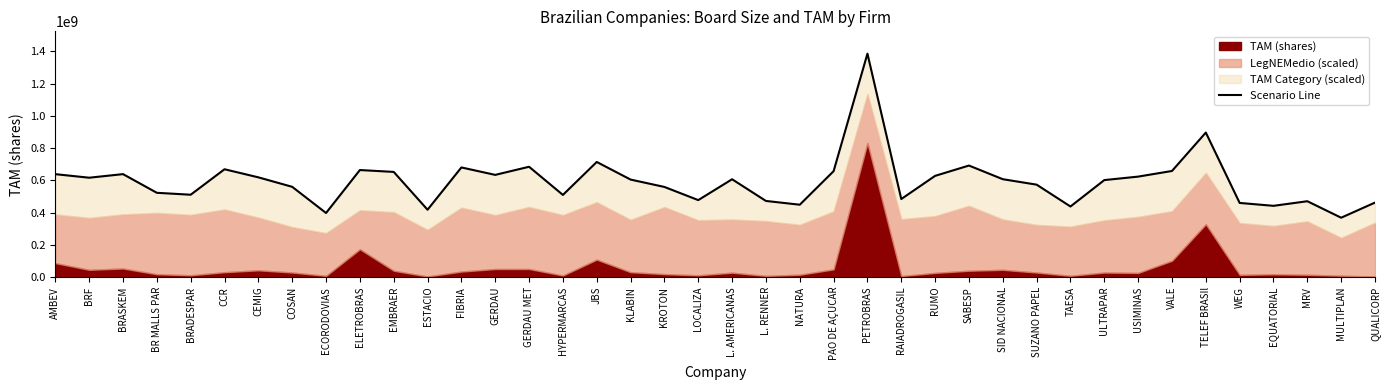

Read the value at MRV.

470575683.1